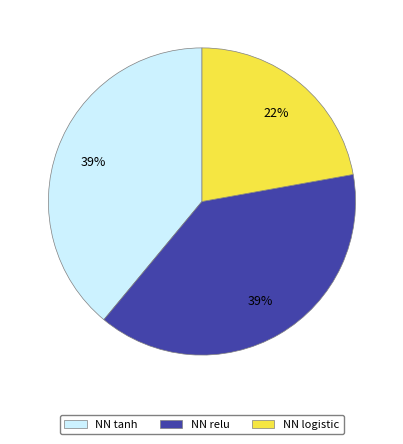

Combined, do NN tanh and NN logistic account for over 50%?

Yes